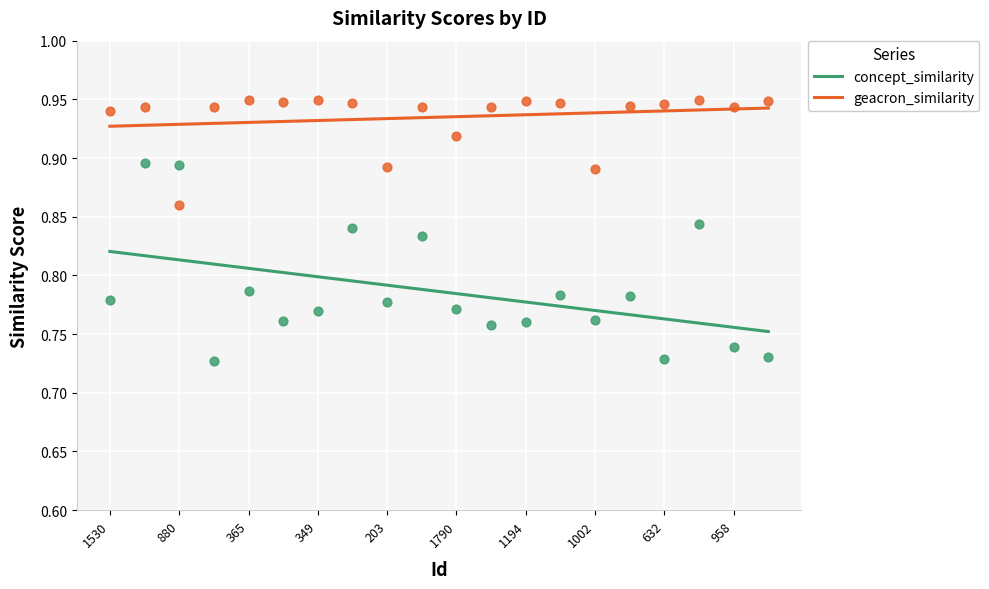

Which series reaches the maximum Y coordinate?

geacron_similarity